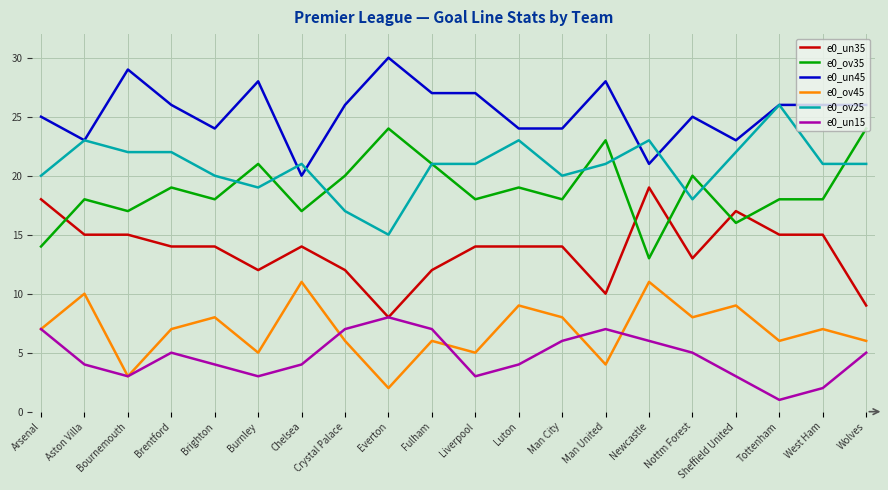

True or false: e0_ov25 has a value of 22 at Bournemouth.

True